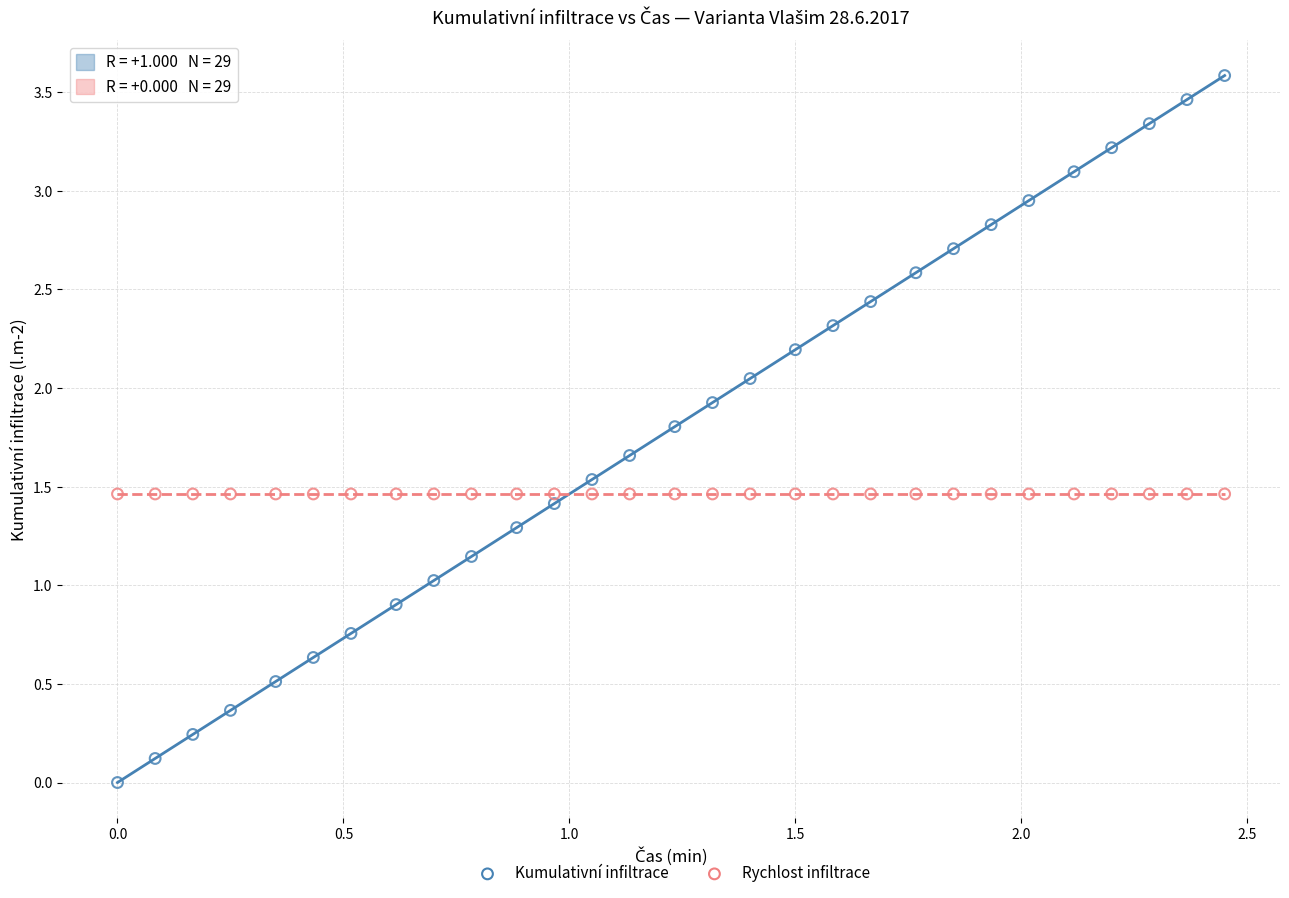

Which series contains the highest Y value?

Kumulativní infiltrace